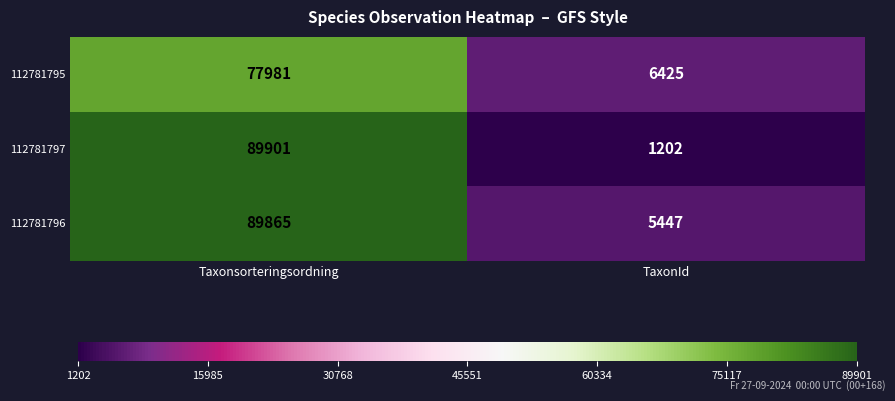

Rank the series by their maximum value, from lowest to highest.

112781795, 112781796, 112781797